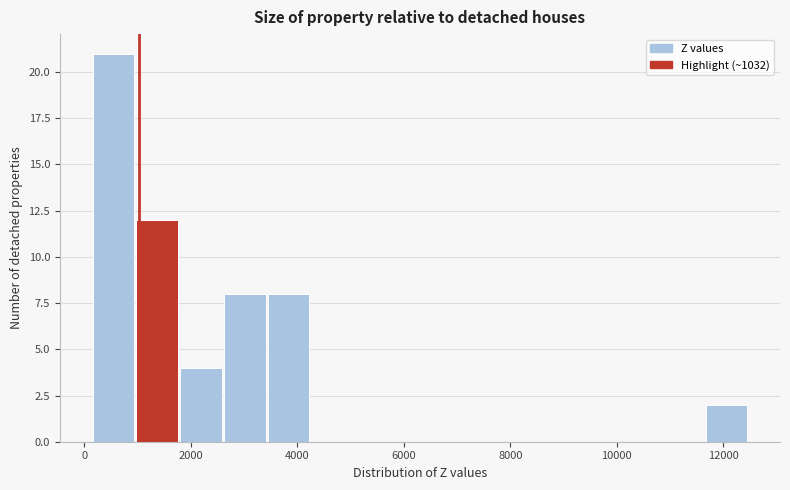

How tall is the bar that spans 1800 to 2600 on the x-axis? Neither the bar edges nor the heights are printed on the chart, so give them approximately, as read against the axes.

4